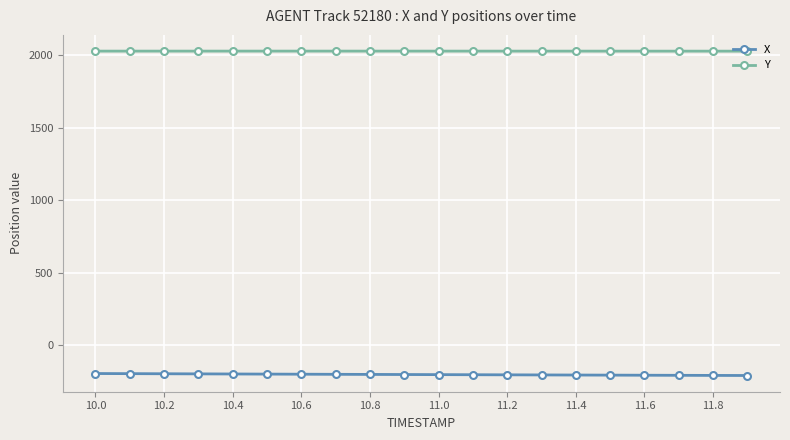

What are all the series names shown in the legend?

X, Y